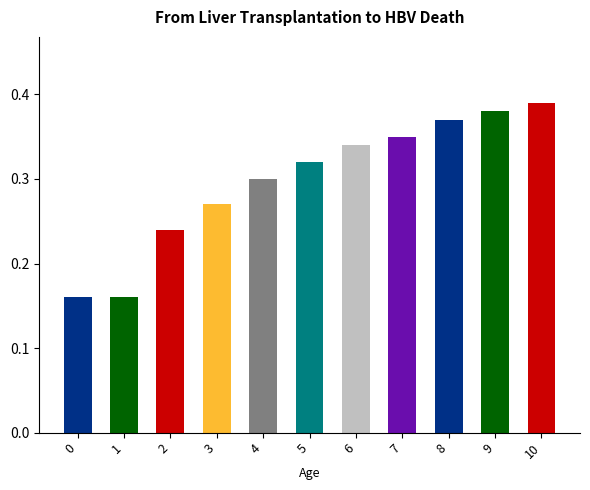

At which category does the chart reach its peak across all series?

10